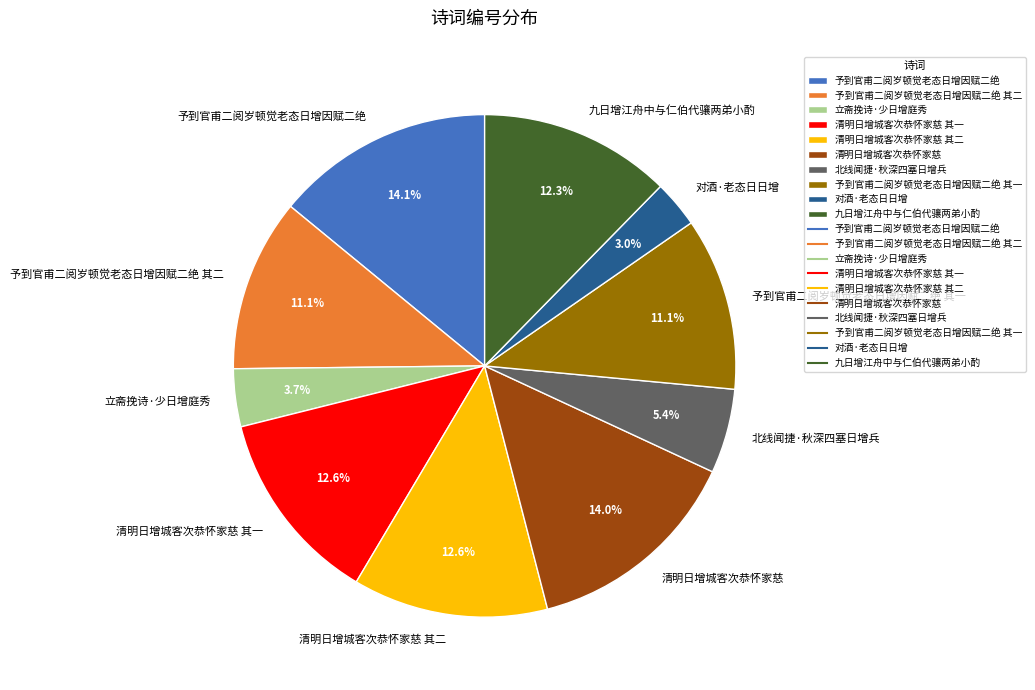

What is the ratio of the value at 九日增江舟中与仁伯代骧两弟小酌 to the value at 予到官甫二阅岁顿觉老态日增因赋二绝 其二?

1.1